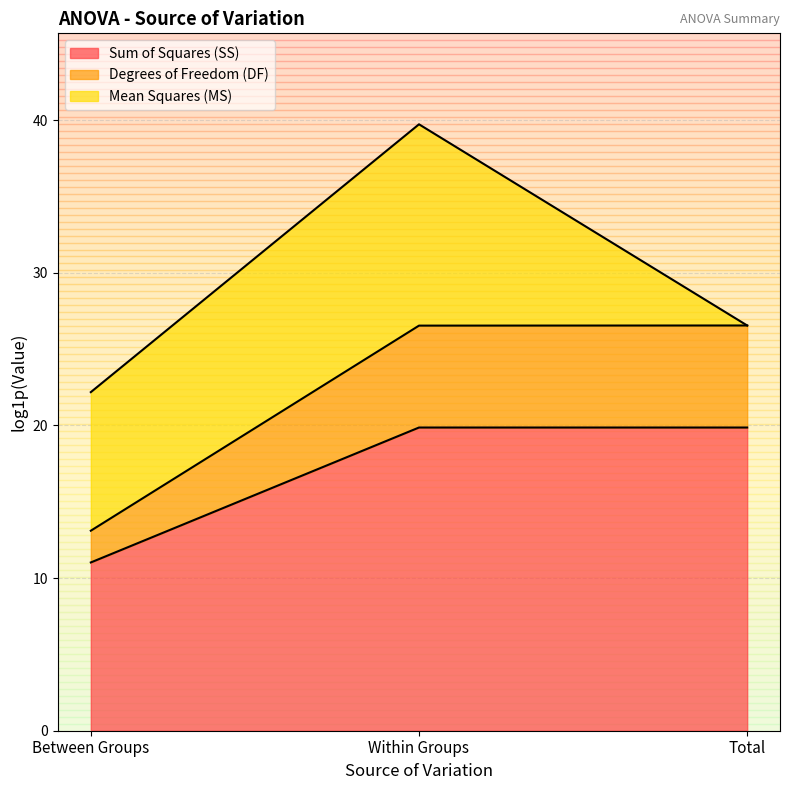

The Sum of Squares (SS) series shows 31.9 at Total. True or false?

False